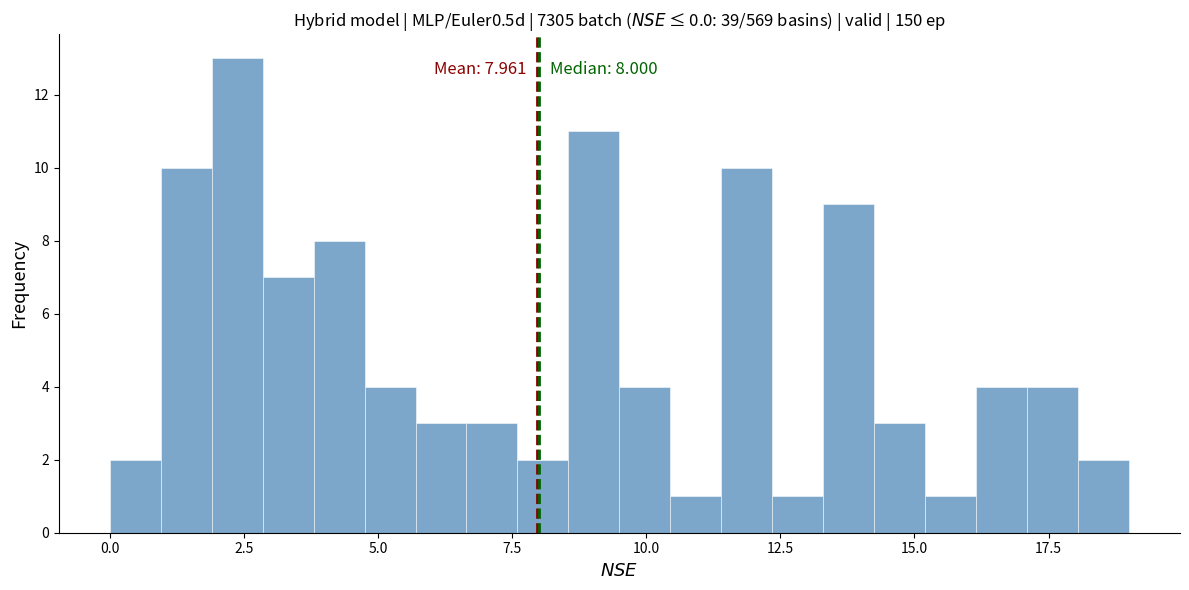

Read against the x-axis, roughly where is the centre of the tallest bar?

2.5